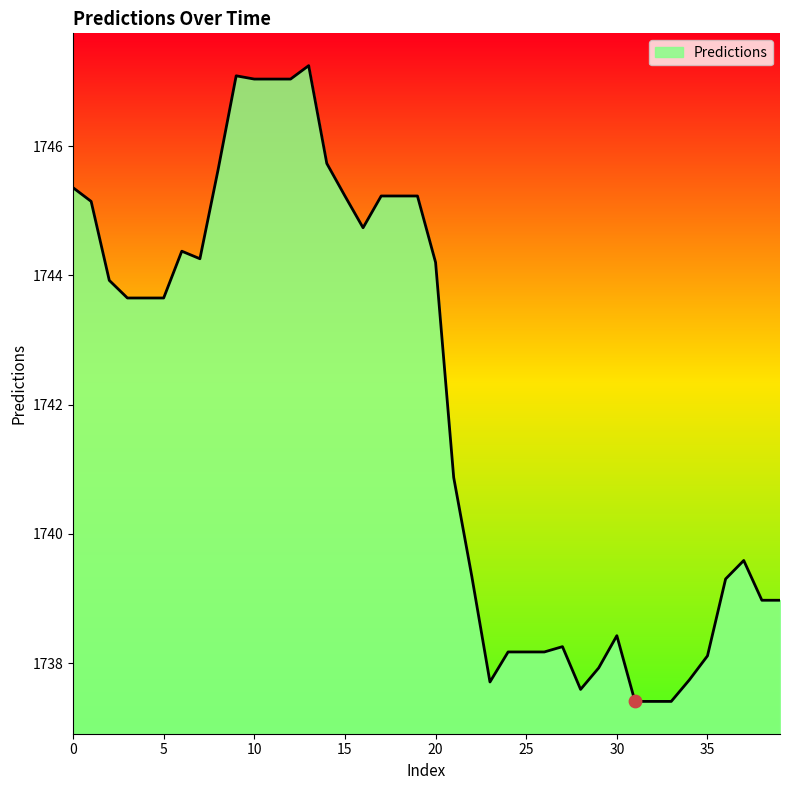

What is the difference between the maximum and minimum values?

9.8